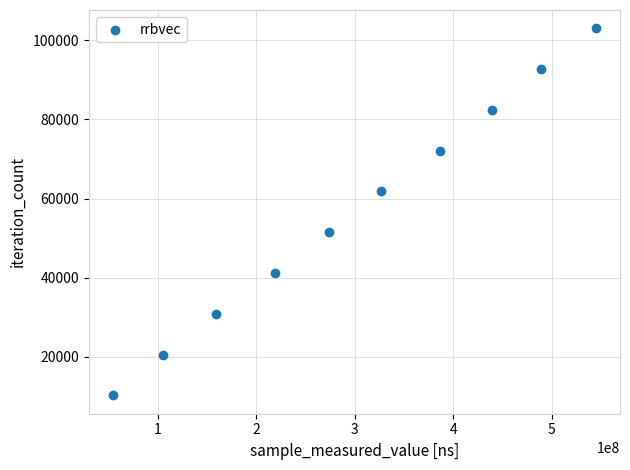

What is the average X value?

299900084